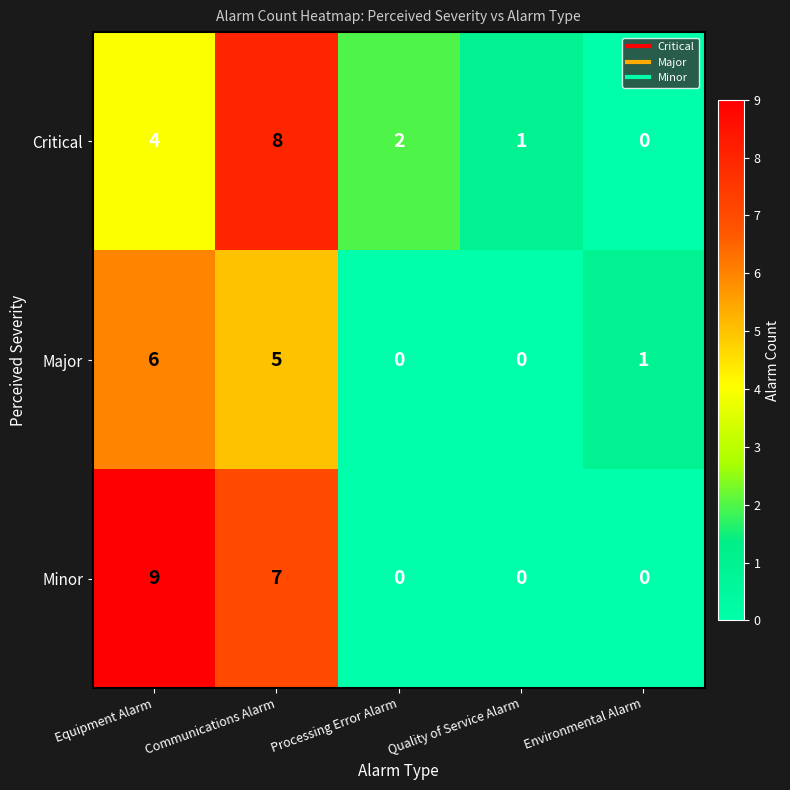

List the series in order of their peak value, lowest first.

Major, Critical, Minor